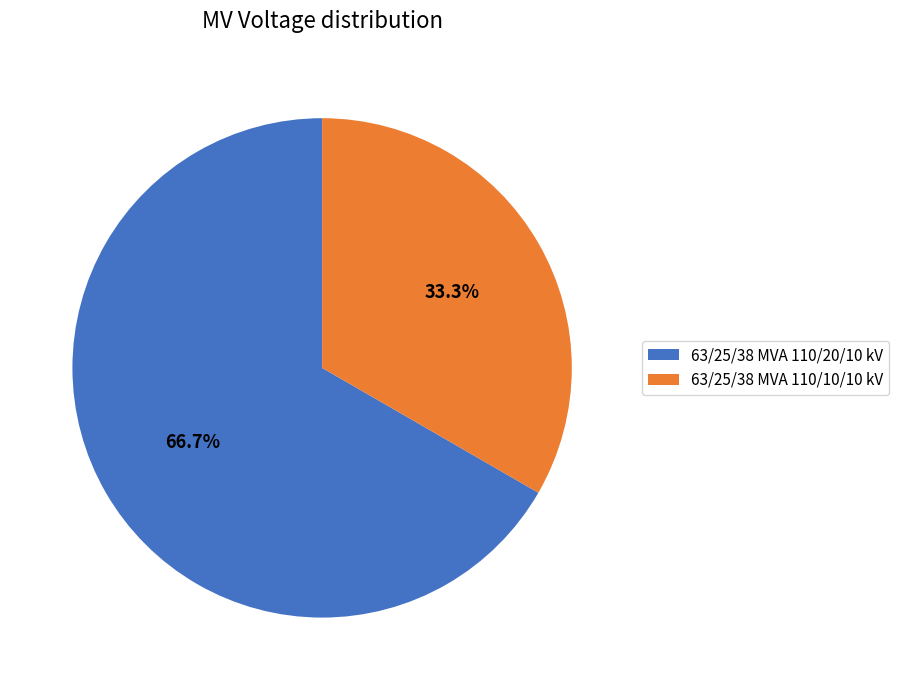

What is the largest slice in the pie chart?

63/25/38 MVA 110/20/10 kV